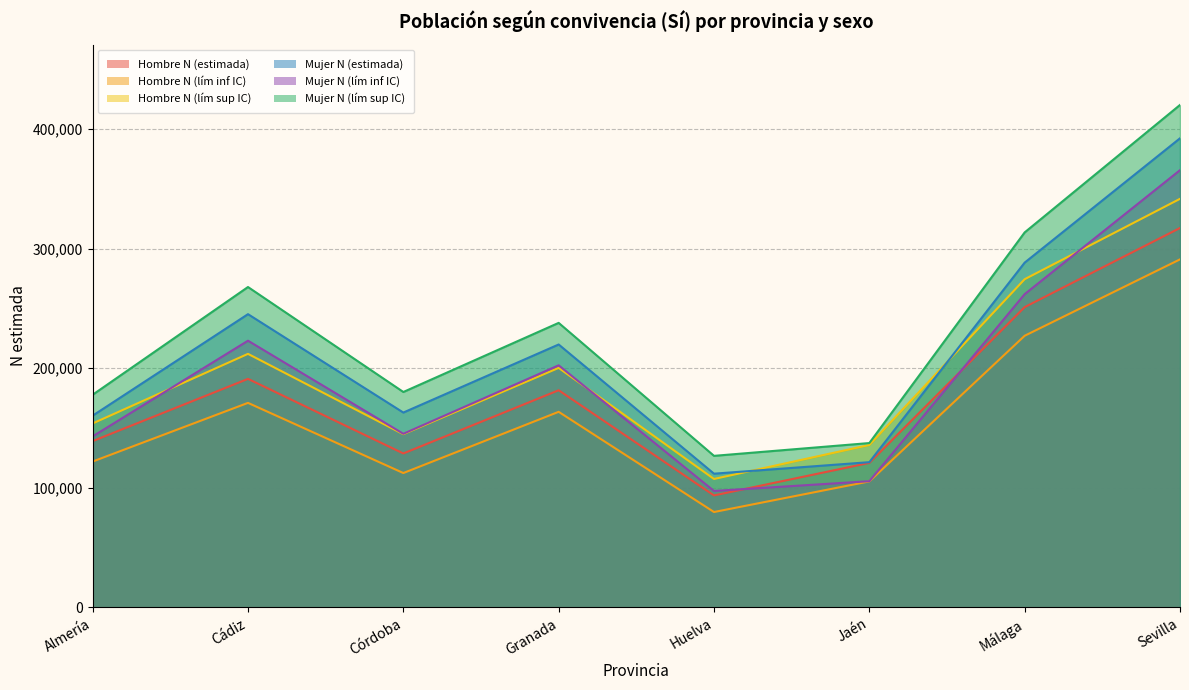

What is the difference between the second highest and minimum values in the Mujer N (lím inf IC) series?

164563